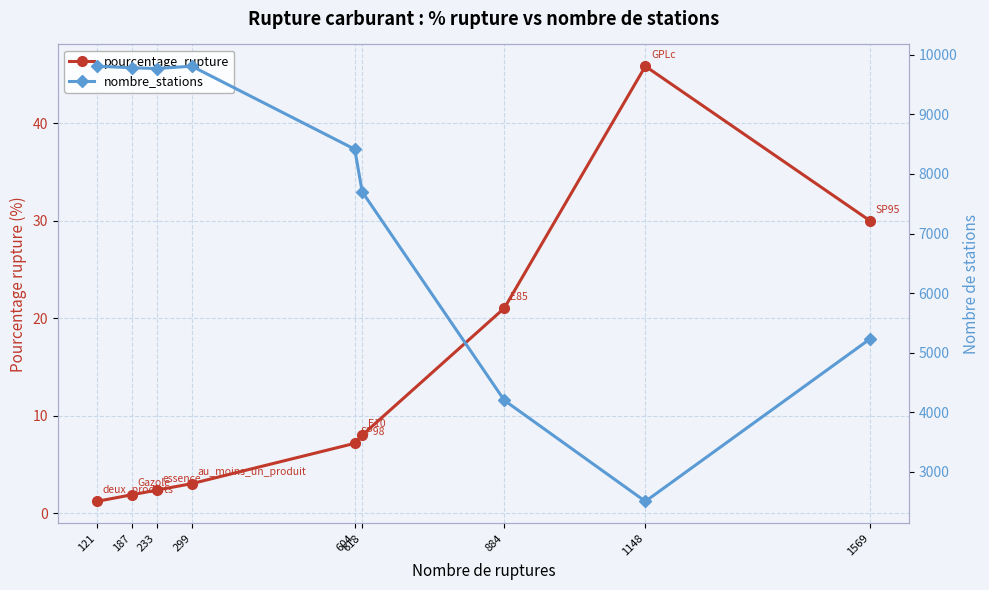

What is the value of the nombre_stations point at the 3rd from the left?

9770.0